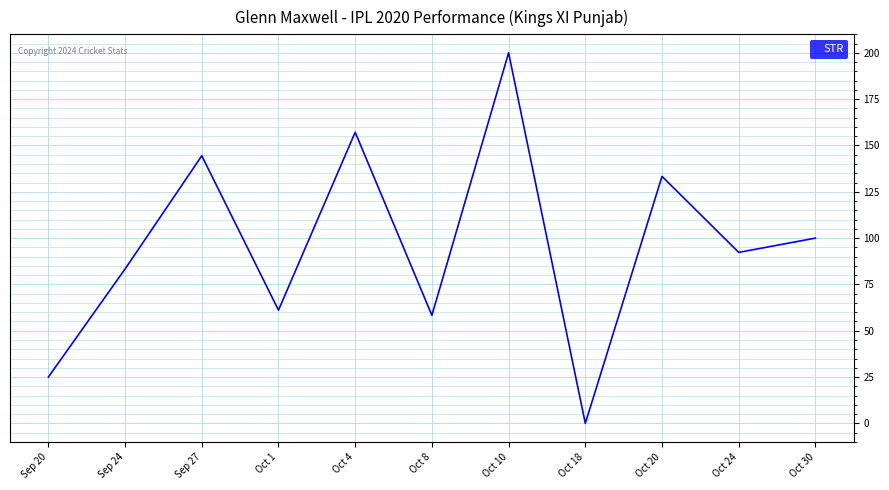

How many series are shown in this chart?

1